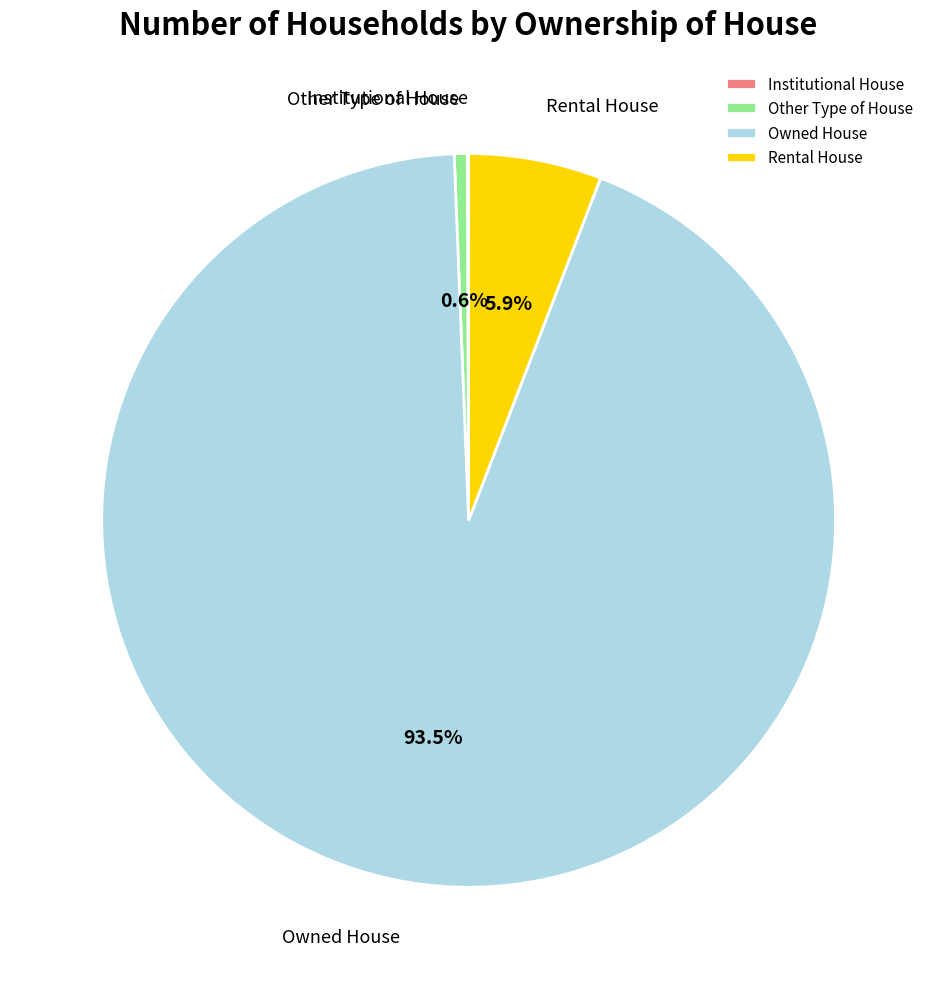

Which slice is the largest?

Owned House